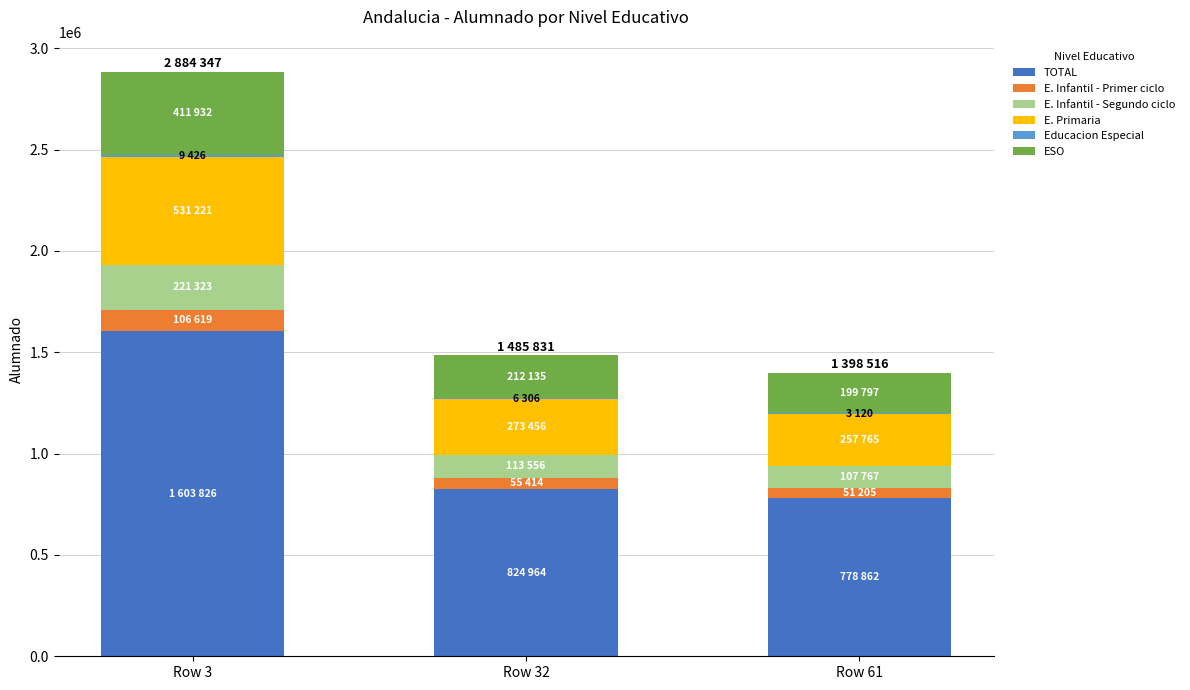

At which category is the sum across all series the highest?

Row 3